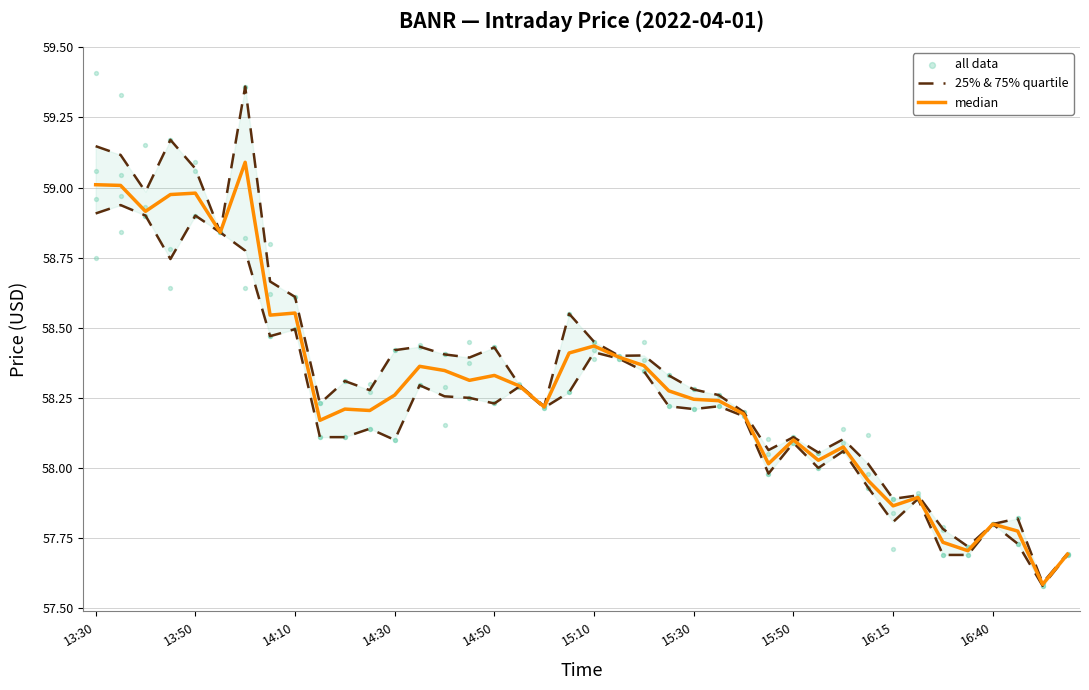

Which series has the largest total across all categories?

all data